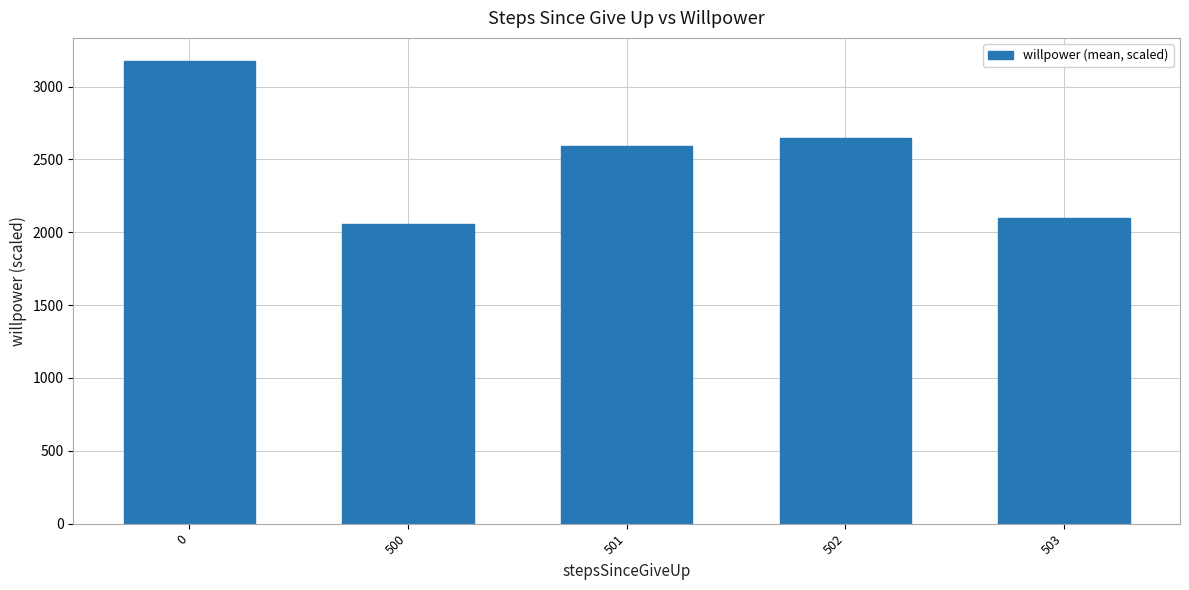

Rank the categories by value from lowest to highest.

500, 503, 501, 502, 0